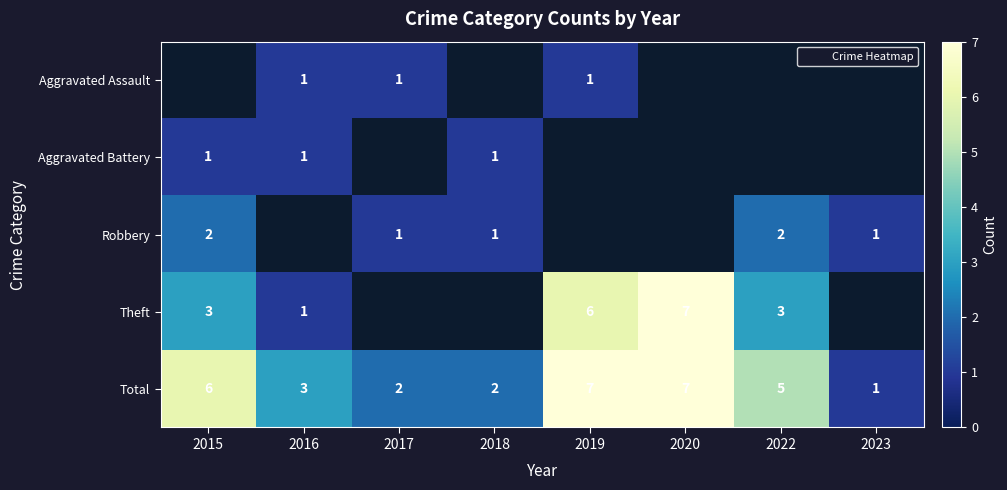

At how many categories does at least one series exceed 1?

7